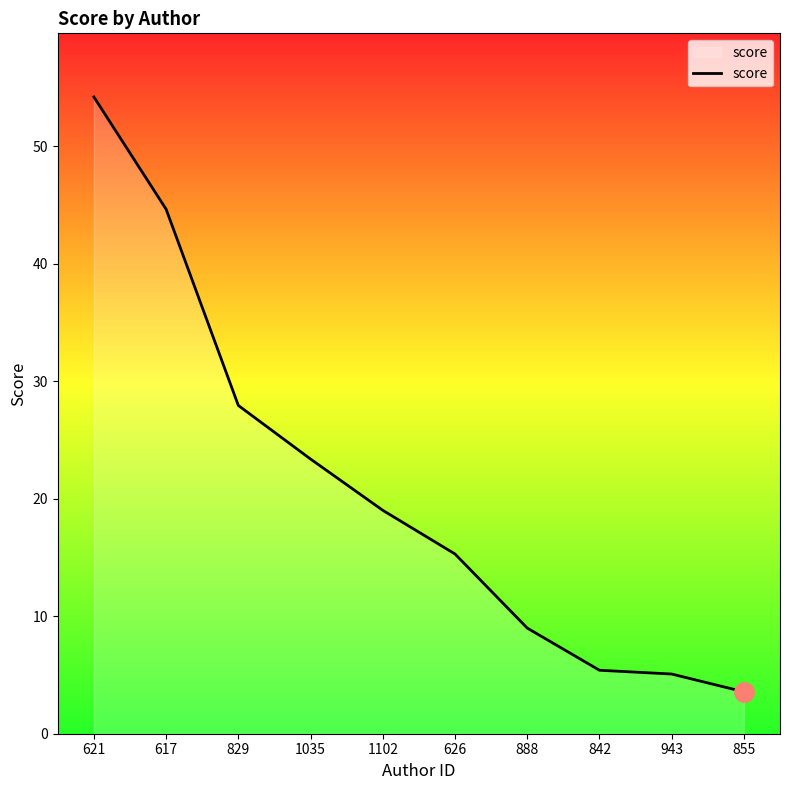

Which label corresponds to the largest value in the chart?

621